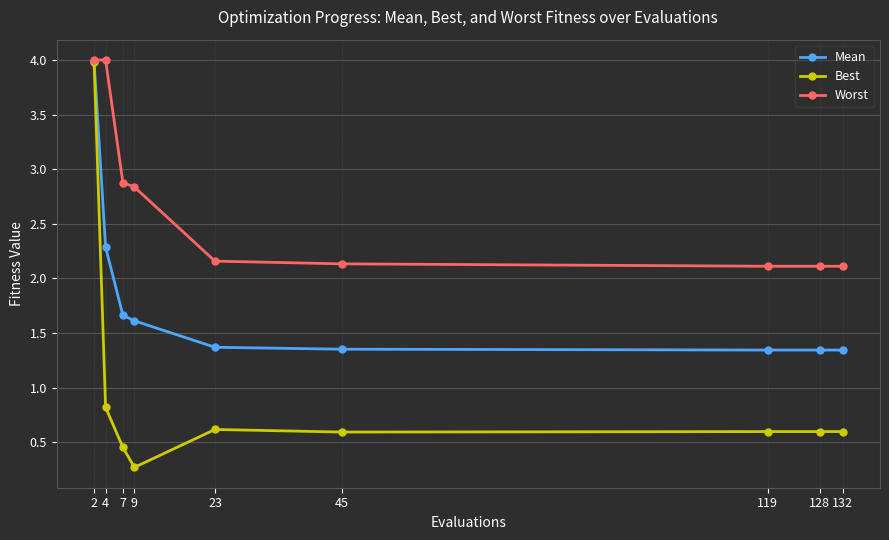

Where is the first local minimum for Best?

9